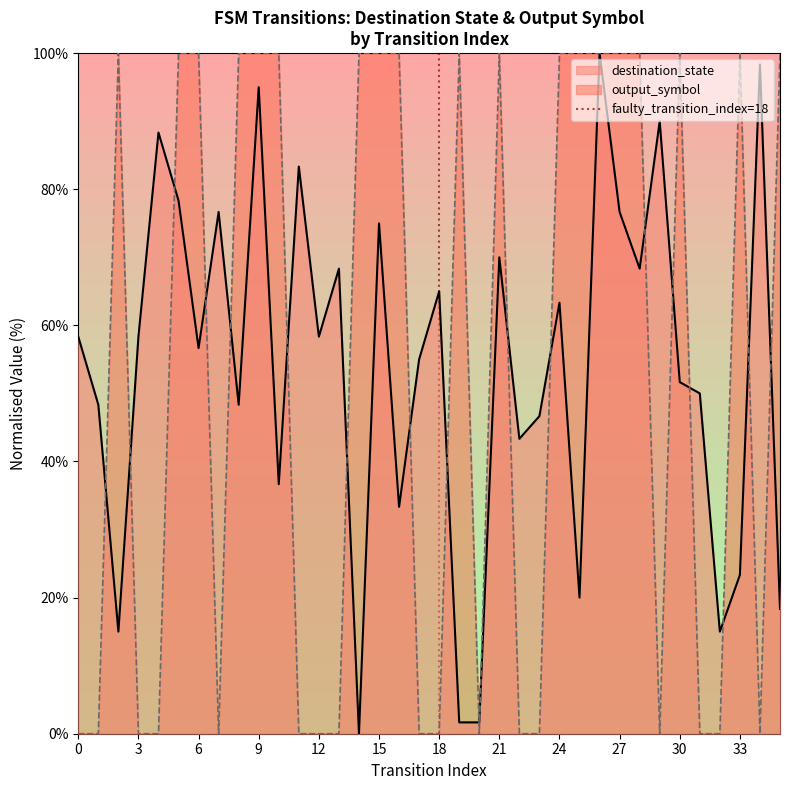

Count the values in the range 0 to 1.

2